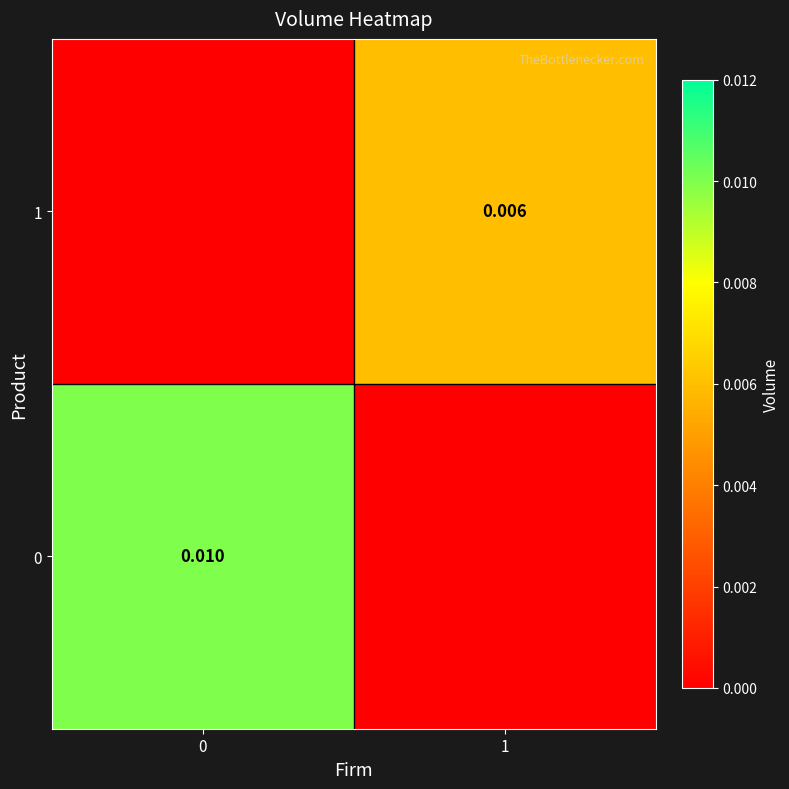

The 0 series shows 0.0 at 1. True or false?

True